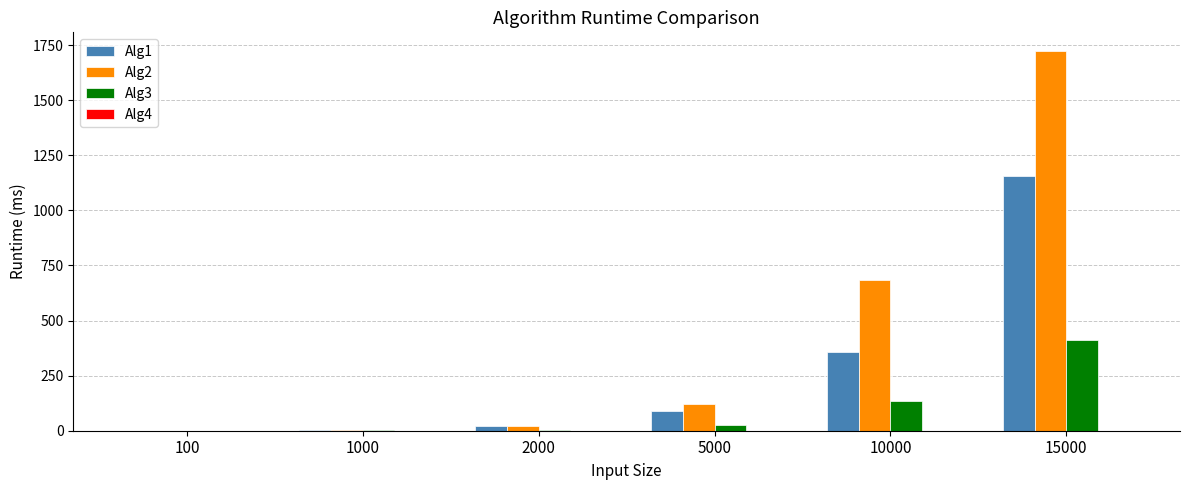

Is it true that Alg1 equals 0.0 at 100?

True